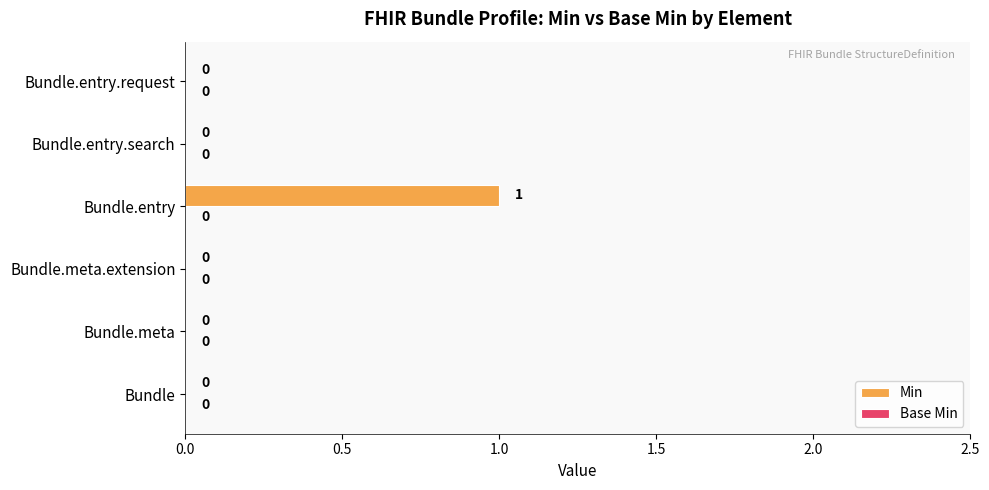

Between Bundle.entry and Bundle.entry.search, which is larger?

Bundle.entry